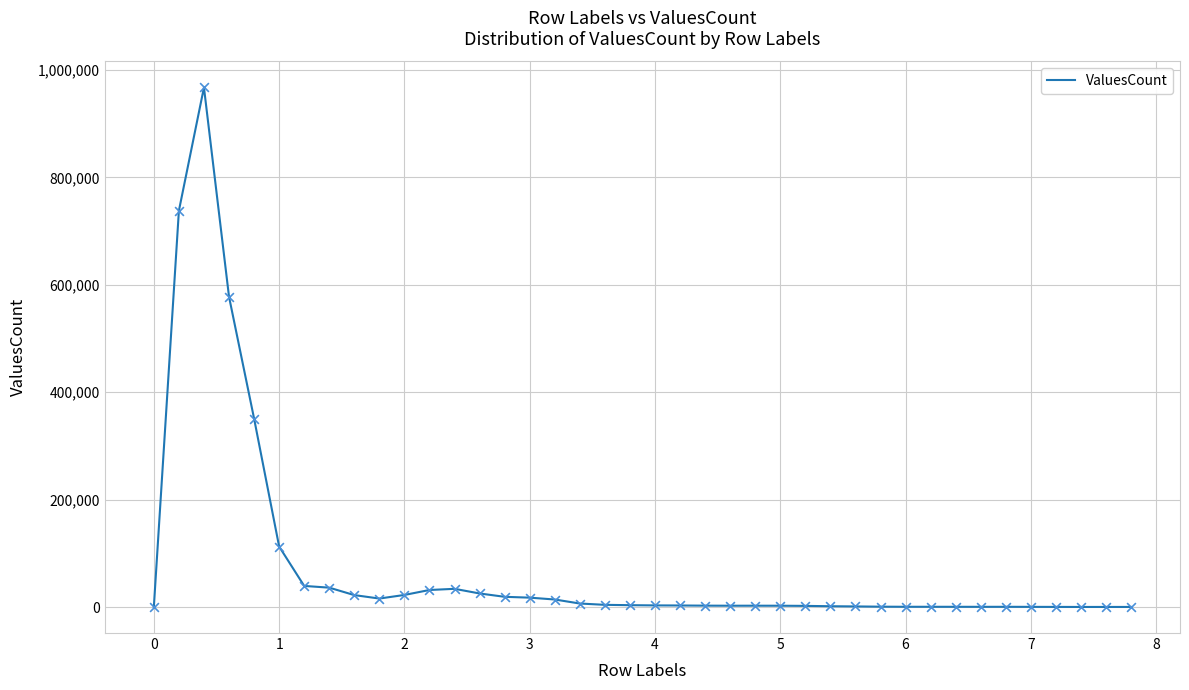

What is the difference between the maximum and minimum values?

967282